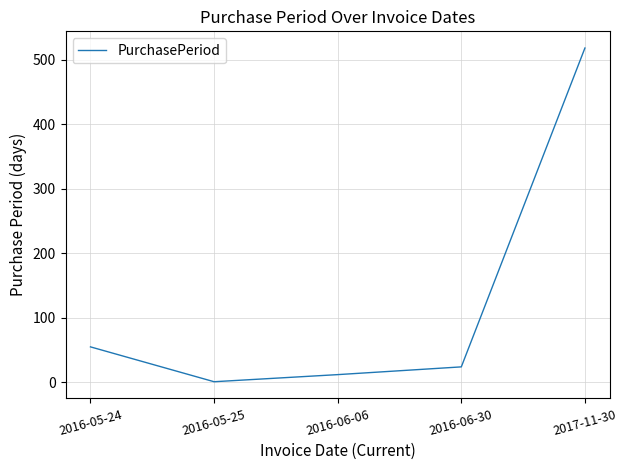

What is the difference between the values at 2016-06-30 and 2016-06-06?

12